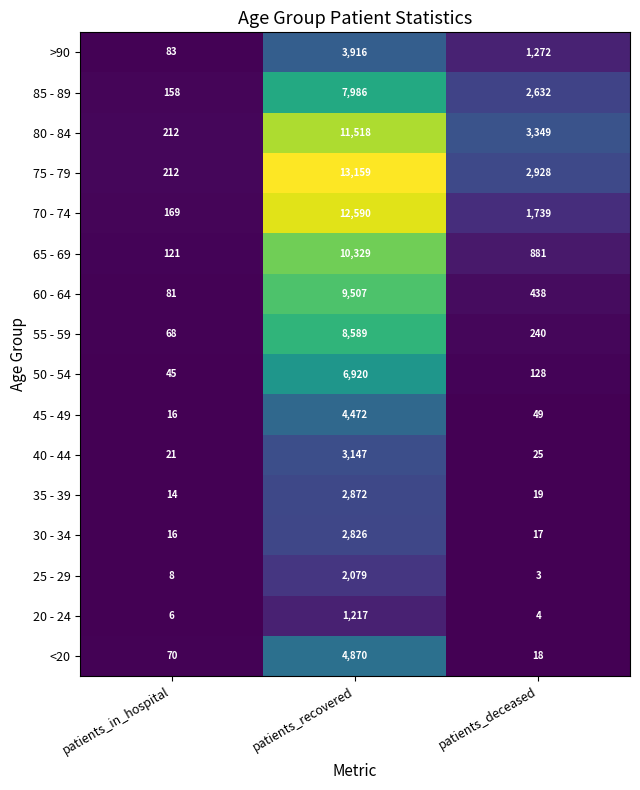

The <20 series shows 18 at patients_deceased. True or false?

True